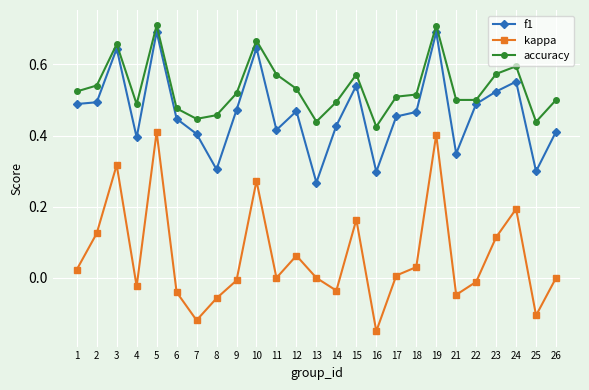

What is the sum of all f1 values?

11.6